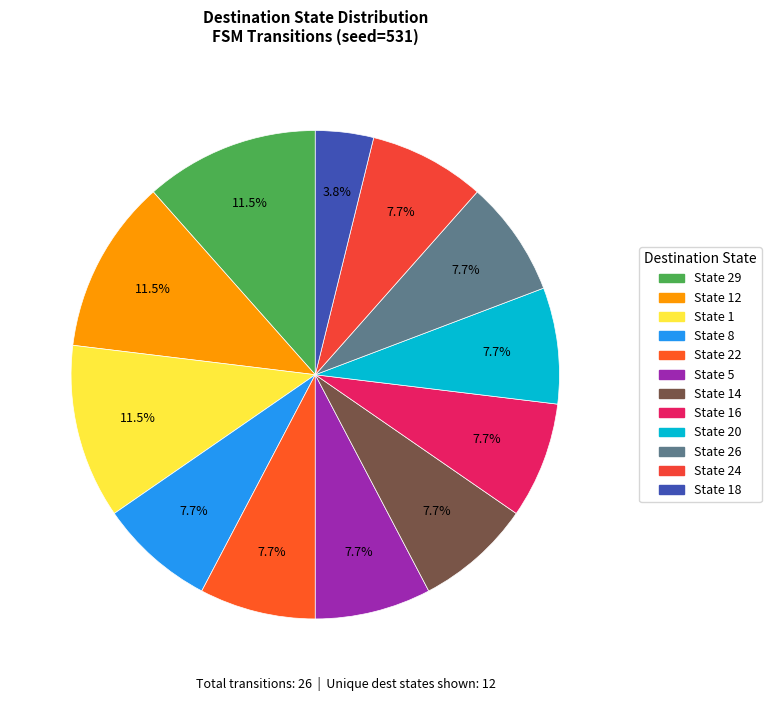

How many slices are in this pie chart?

12